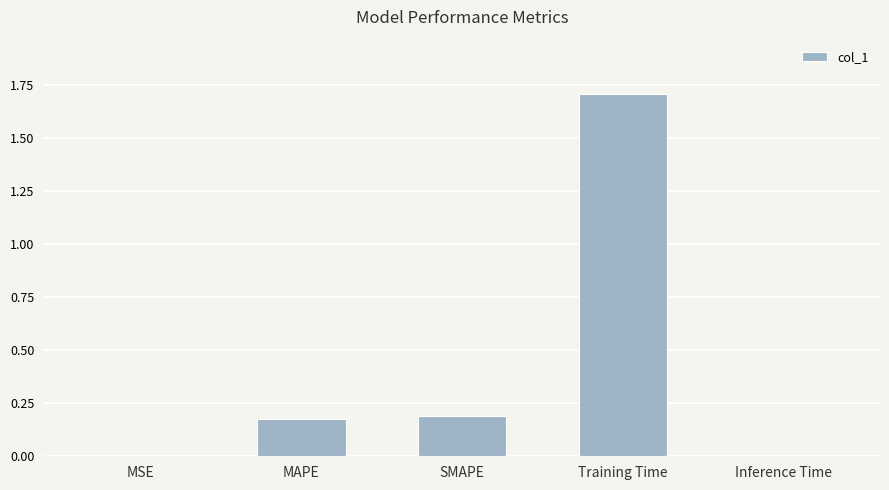

Read the value at Training Time.

1.7